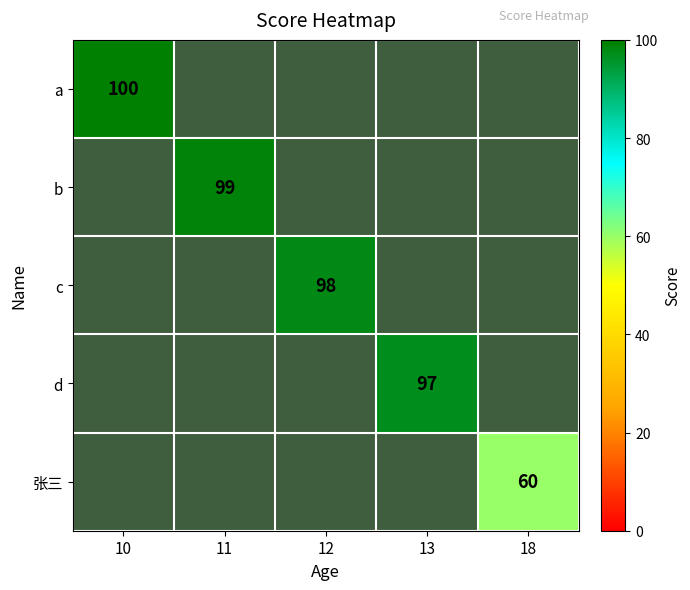

At which label does b reach its minimum?

10